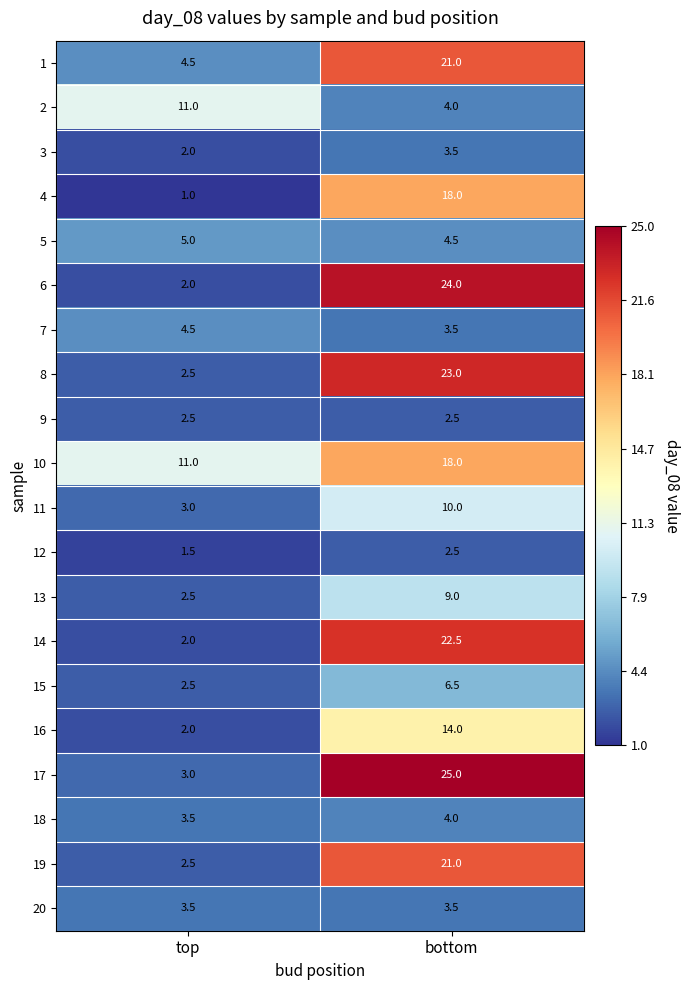

Where does the 3 series first go above 3?

bottom